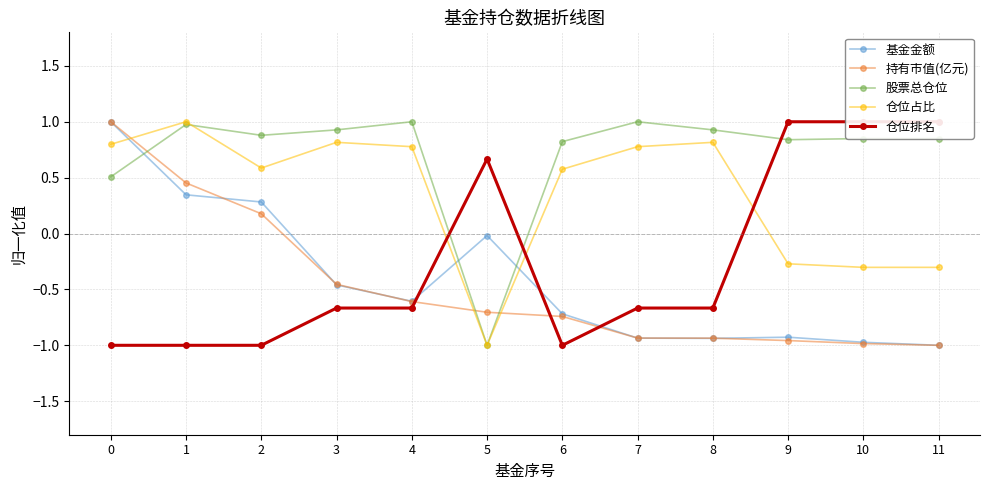

How many lines are shown in the chart?

5